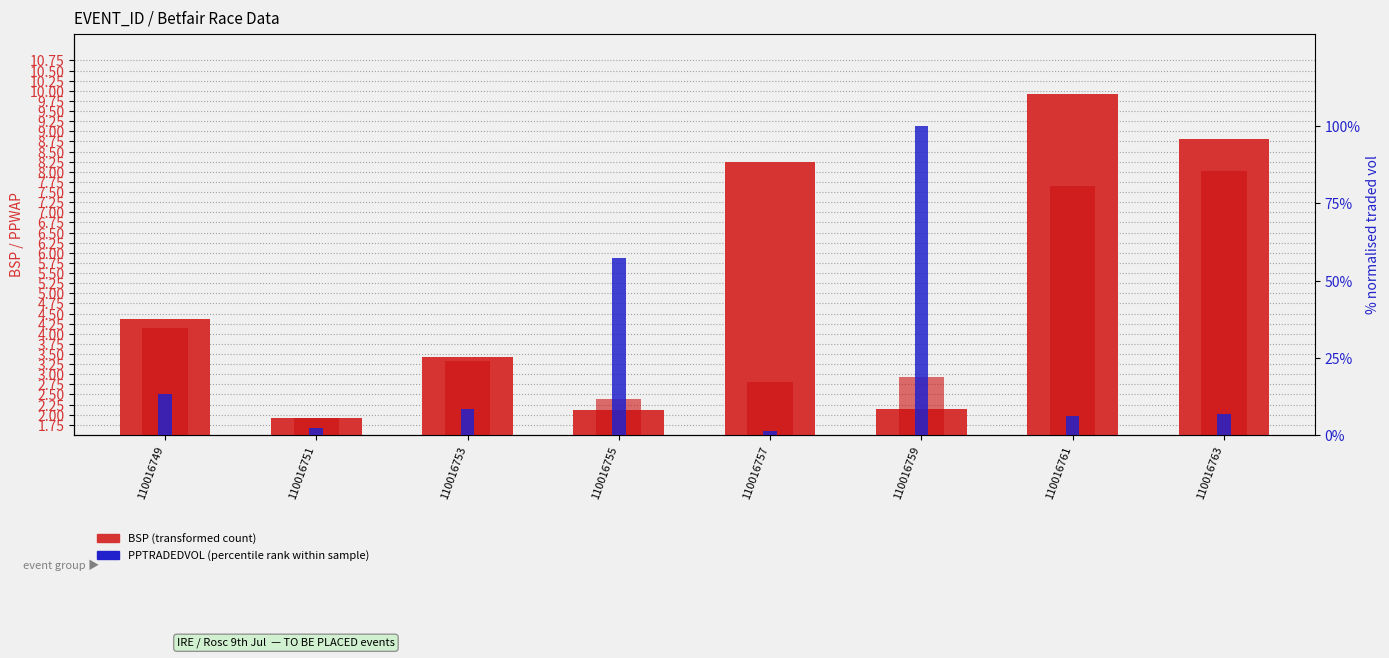

Is it true that PPTRADEDVOL (norm %) equals 57.3 at 110016755?

True